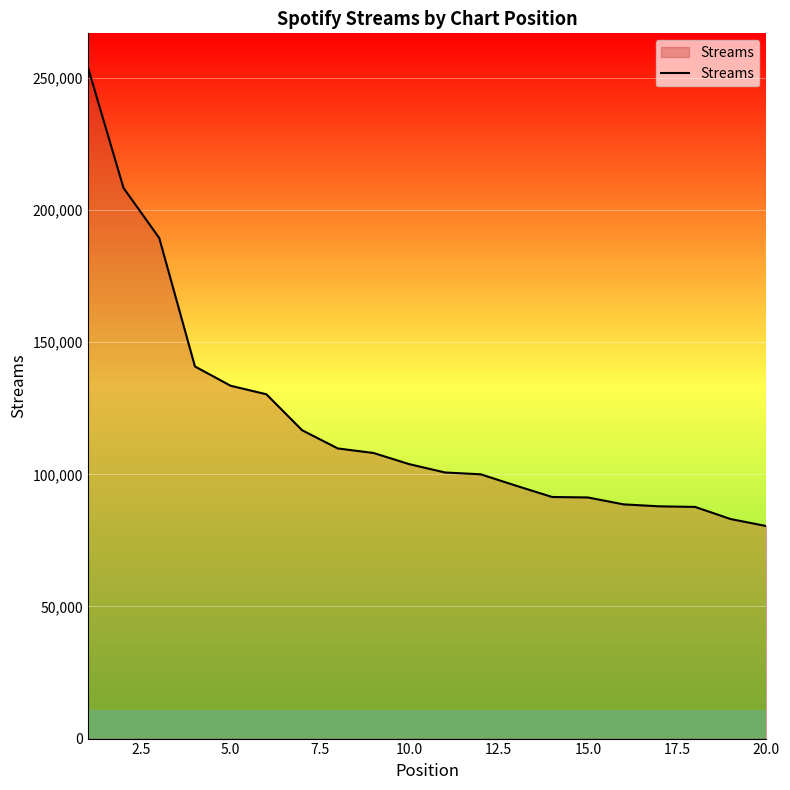

What is the minimum value shown in the chart?

80428